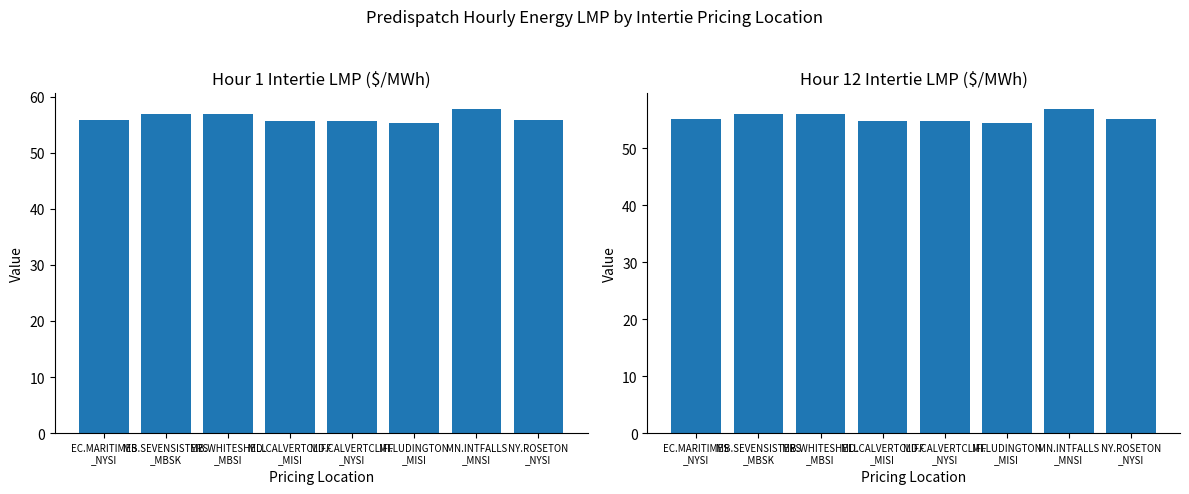

List the series in order of their overall mean, highest first.

Intertie LMP Hour 1, Intertie LMP Hour 12